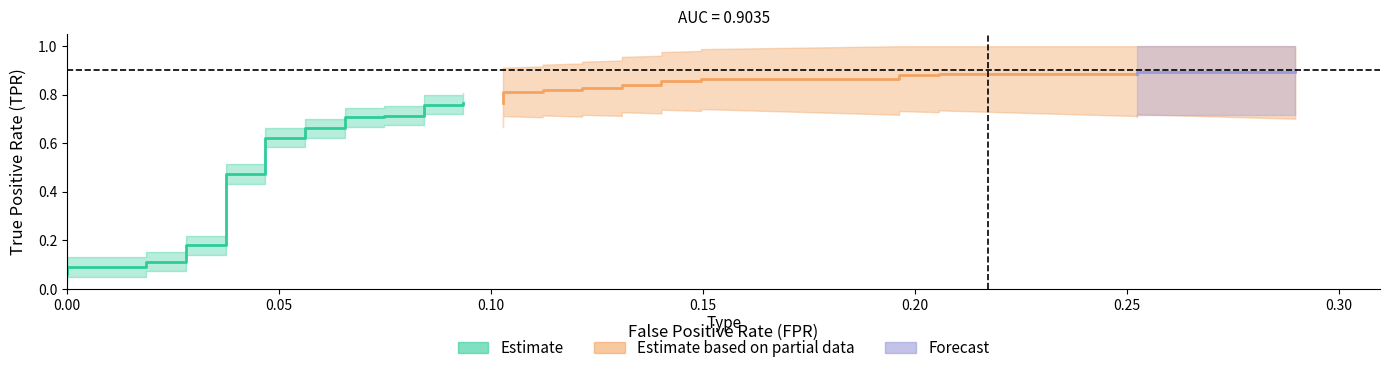

Reading left to right, list all the values displayed in this chart.

fpr: 0.0	0.0	0.0	0.0	0.0	0.0	0.0	0.0	0.0	0.0	0.1	0.1	0.1	0.1	0.1	0.1	0.1	0.1	0.1	0.1	0.1	0.1	0.1	0.1	0.1	0.1	0.1	0.1	0.1	0.1	0.1	0.1	0.2	0.2	0.2	0.2	0.3	0.3	0.3	0.3
tpr: 0.1	0.1	0.1	0.1	0.1	0.2	0.2	0.5	0.5	0.6	0.6	0.7	0.7	0.7	0.7	0.7	0.7	0.8	0.8	0.8	0.8	0.8	0.8	0.8	0.8	0.8	0.8	0.8	0.8	0.9	0.9	0.9	0.9	0.9	0.9	0.9	0.9	0.9	0.9	0.9